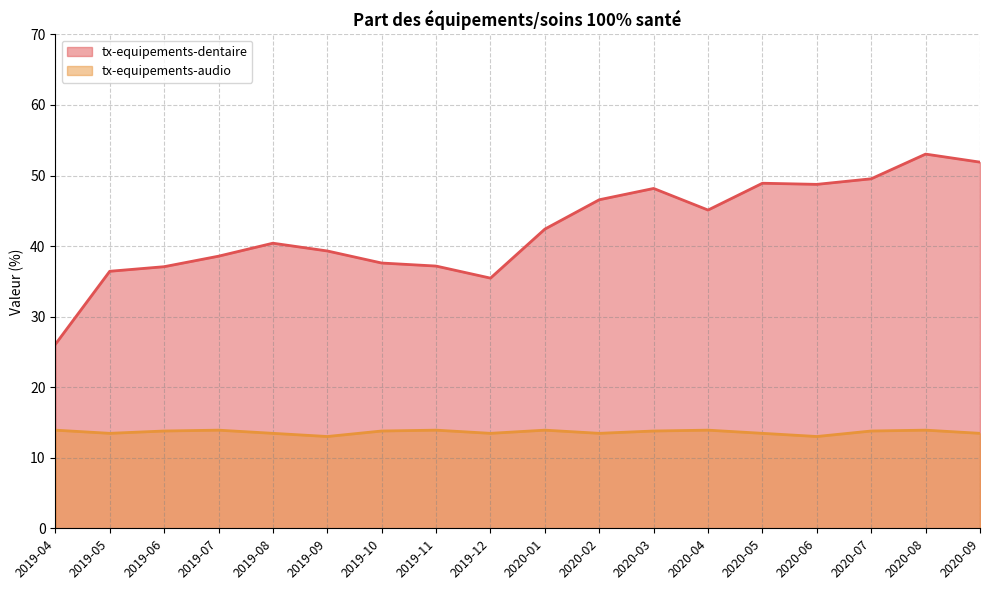

Rank the categories by value from lowest to highest.

2019-04, 2019-12, 2019-05, 2019-06, 2019-11, 2019-10, 2019-07, 2019-09, 2019-08, 2020-01, 2020-04, 2020-02, 2020-03, 2020-06, 2020-05, 2020-07, 2020-09, 2020-08